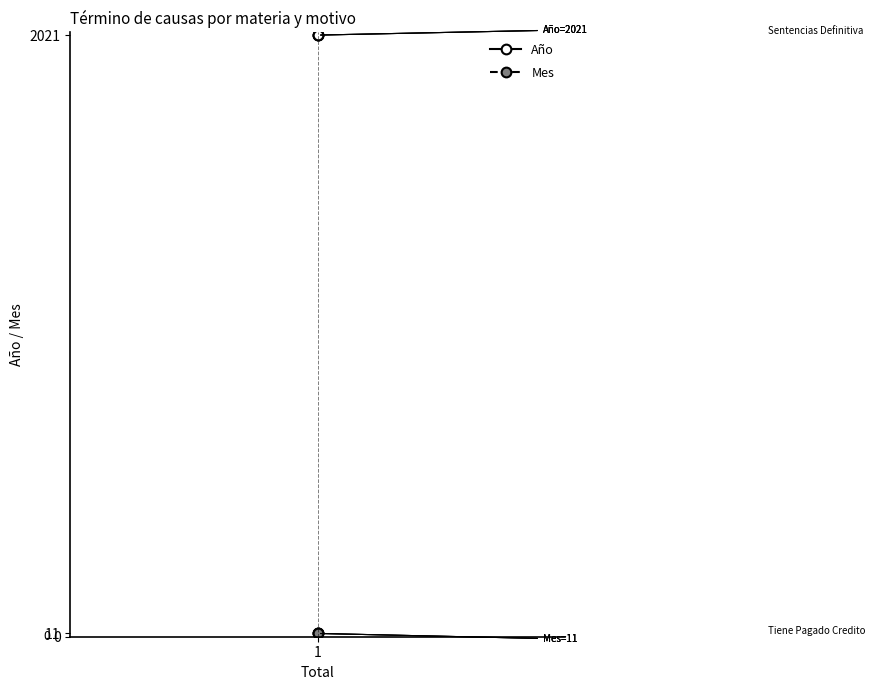

The Año series shows 2021 at 1. True or false?

True